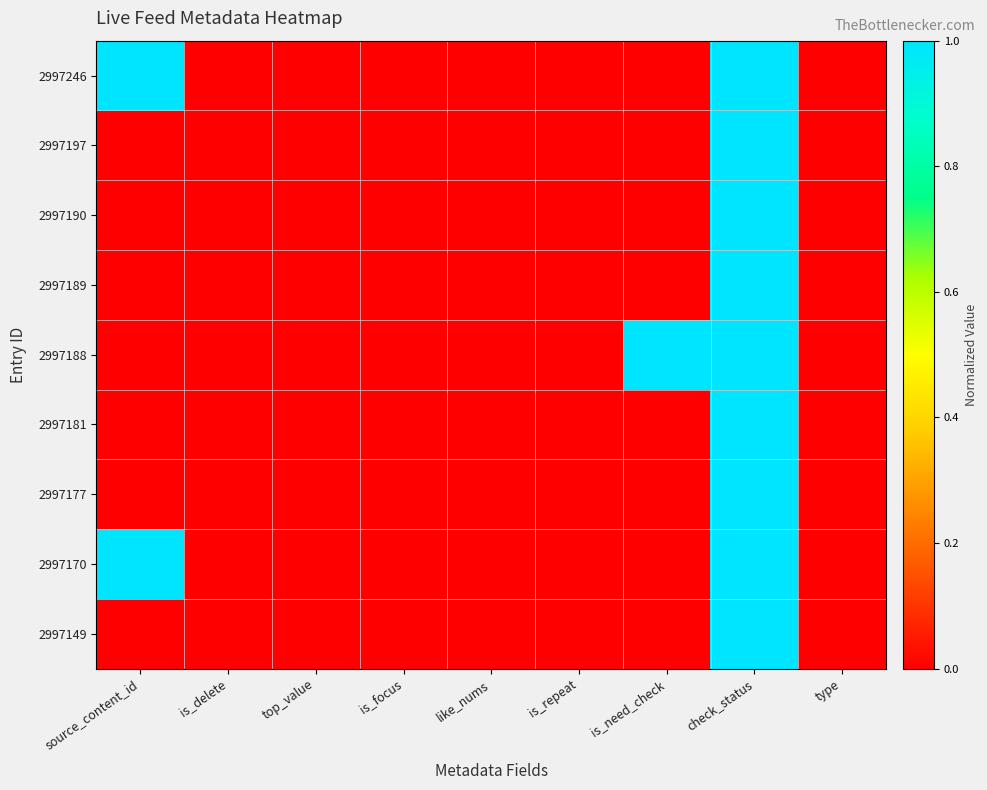

At how many categories does at least one series exceed 0?

3